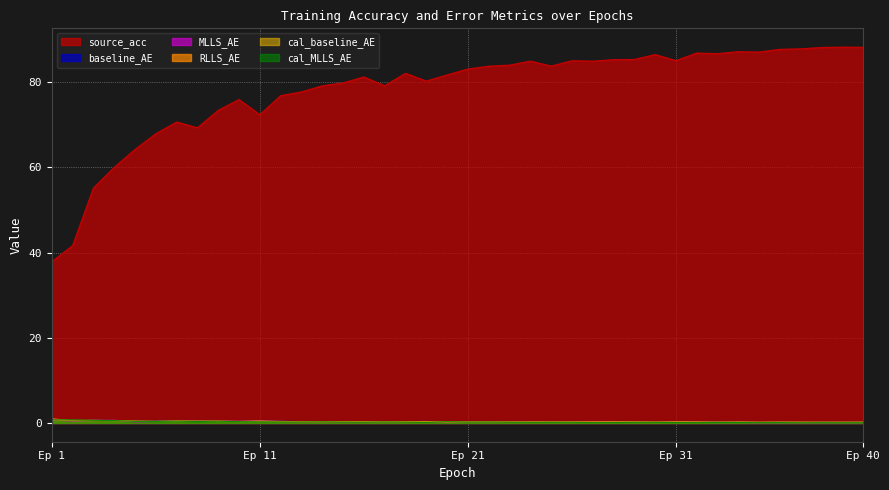

What are all the series names shown in the legend?

source_acc, baseline_AE, MLLS_AE, RLLS_AE, cal_baseline_AE, cal_MLLS_AE